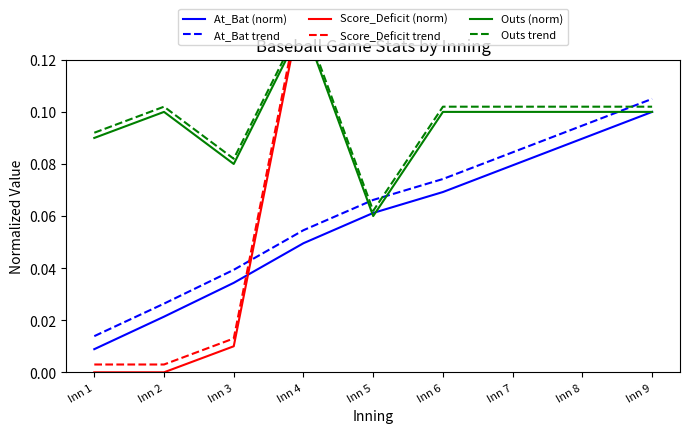

How many times do Outs (norm) and Score_Deficit trend cross each other?

1